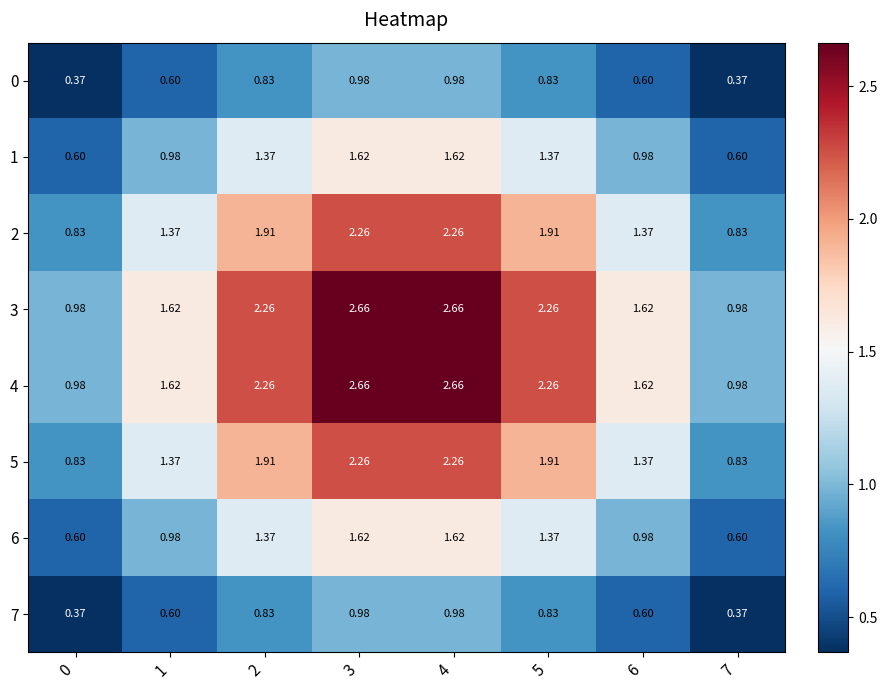

Is the value of 6 at 6 greater than the value of 1 at 0?

Yes